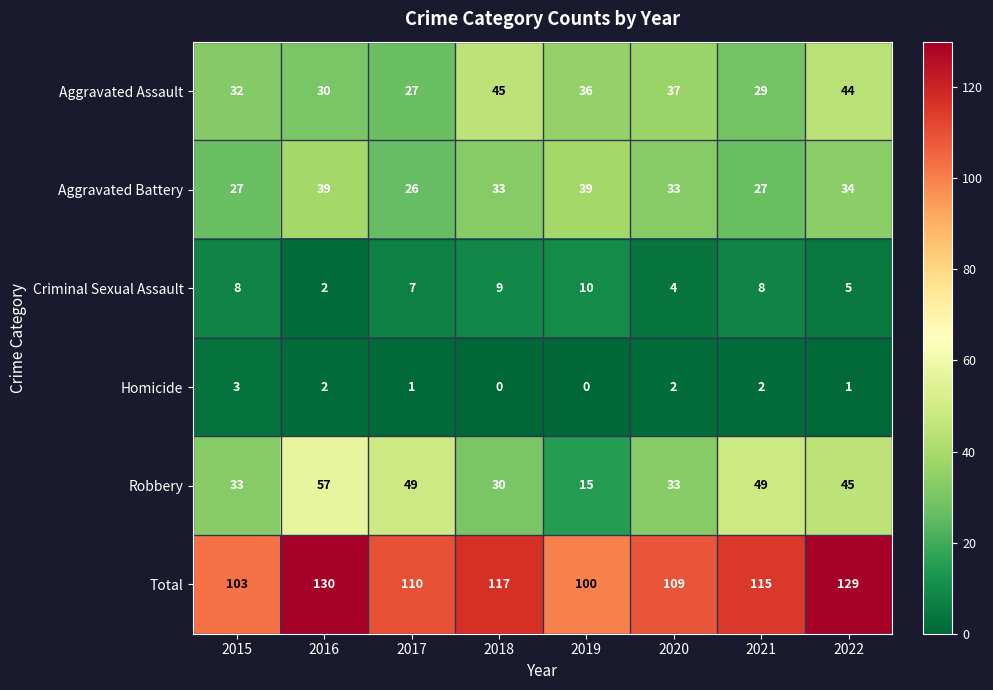

What is the total value across all series at 2020?

218